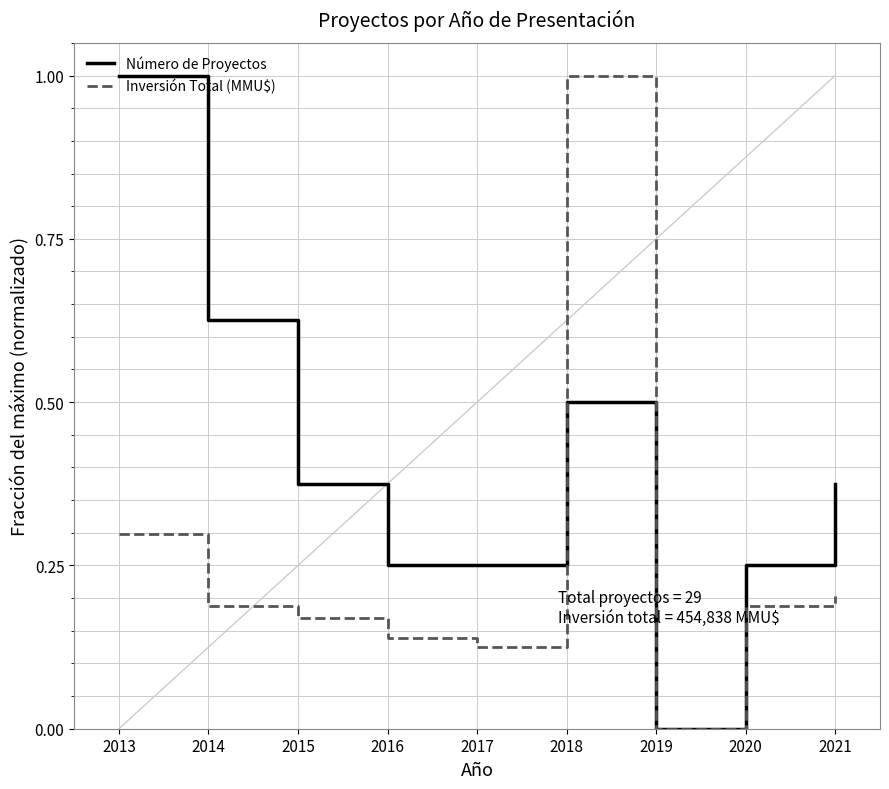

Does the chart display data point markers on the line(s)?

No